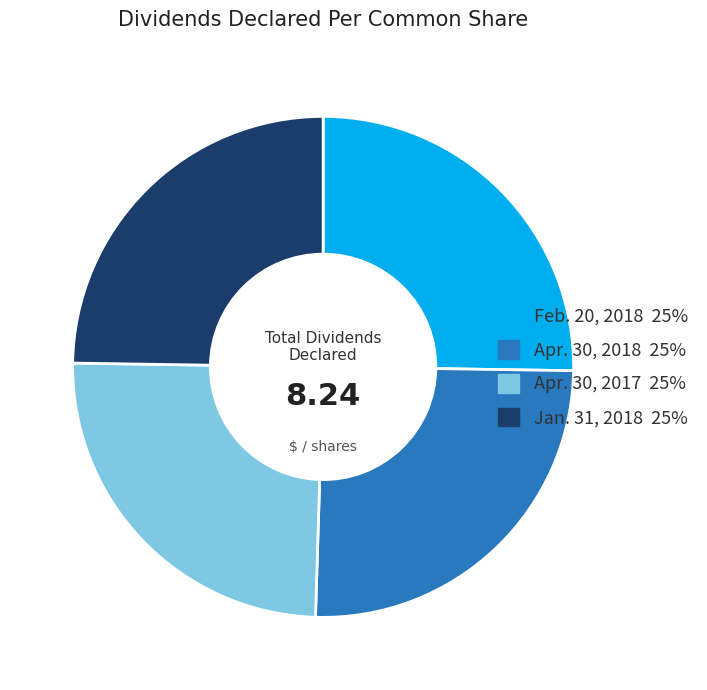

Does any single category account for the majority?

No